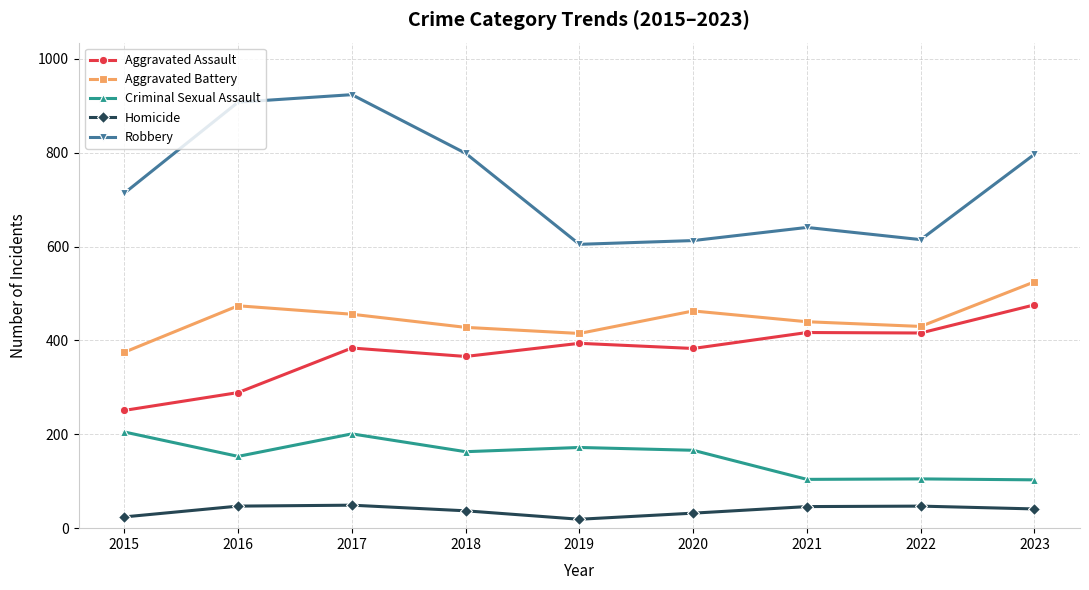

What is the difference between the maximum and minimum values in the Homicide series?

30